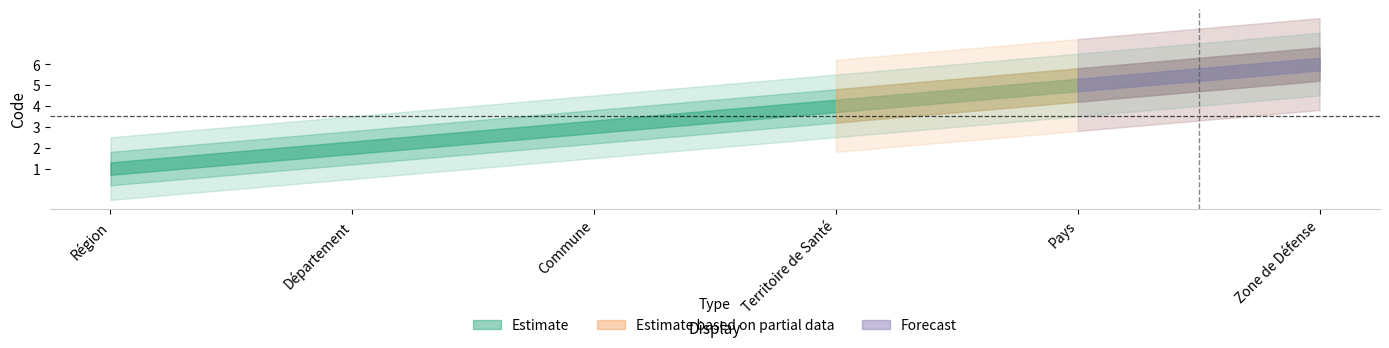

Which series has the largest range (max minus min)?

Estimate